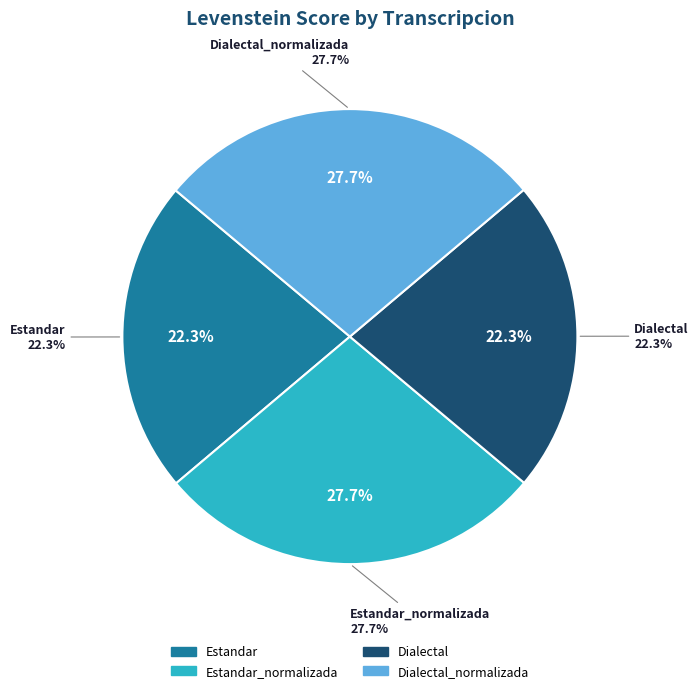

How much of the chart is everything except Dialectal?

77.7%